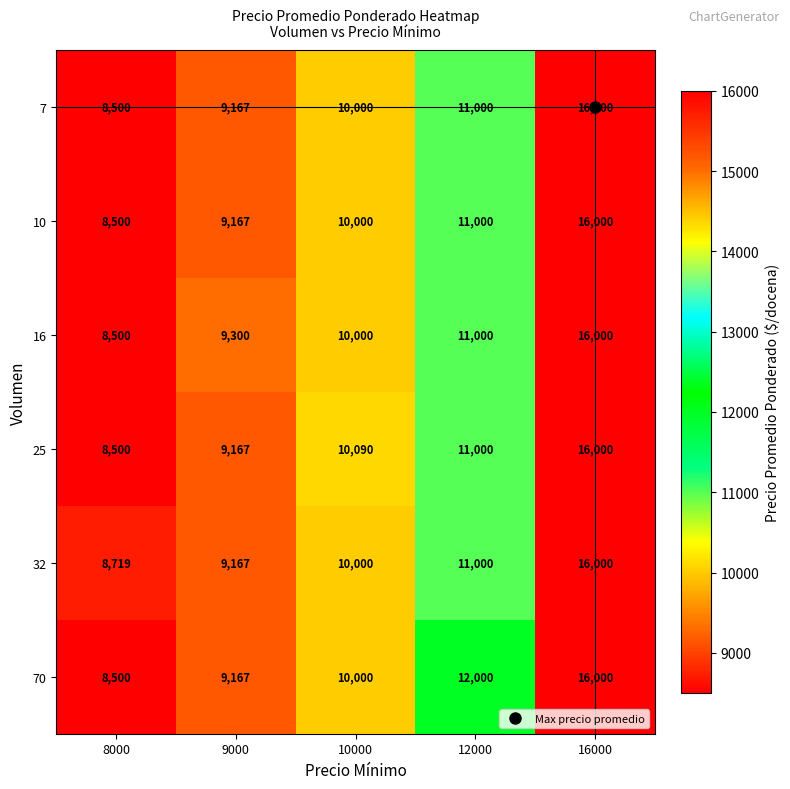

Is it true that 16 equals 8500 at 8000?

True